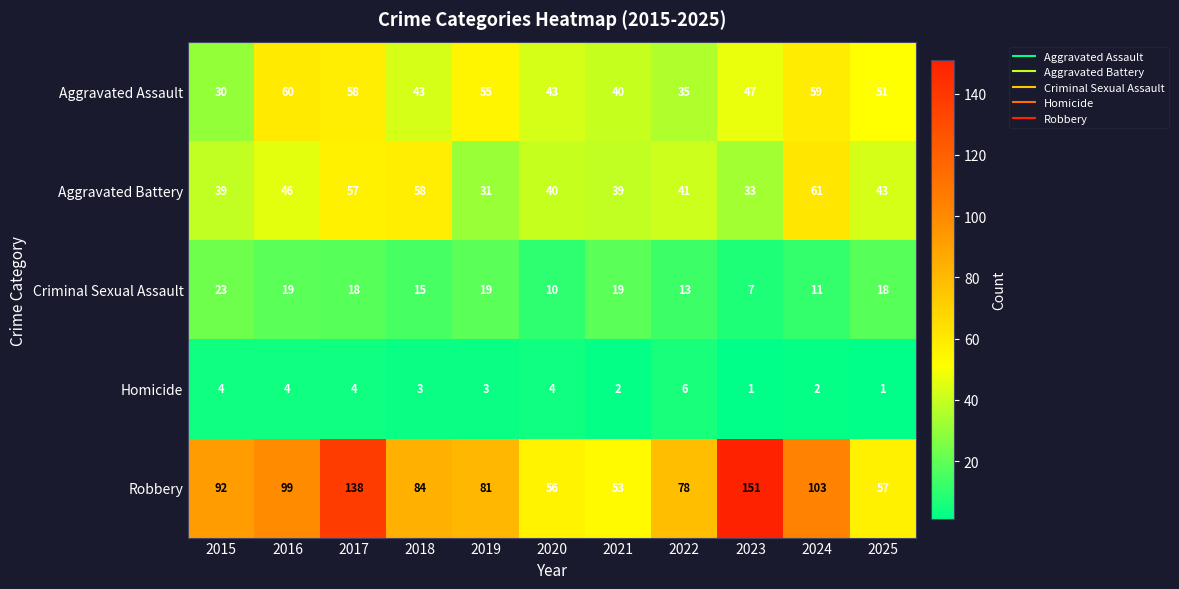

What is the sum of all Aggravated Battery values?

488